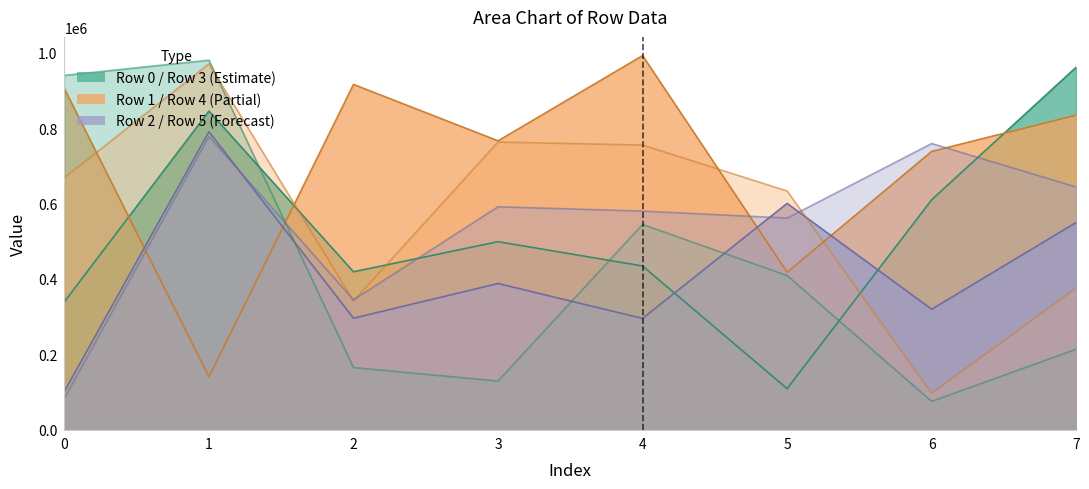

What is the total value across all series at 3?

3136441